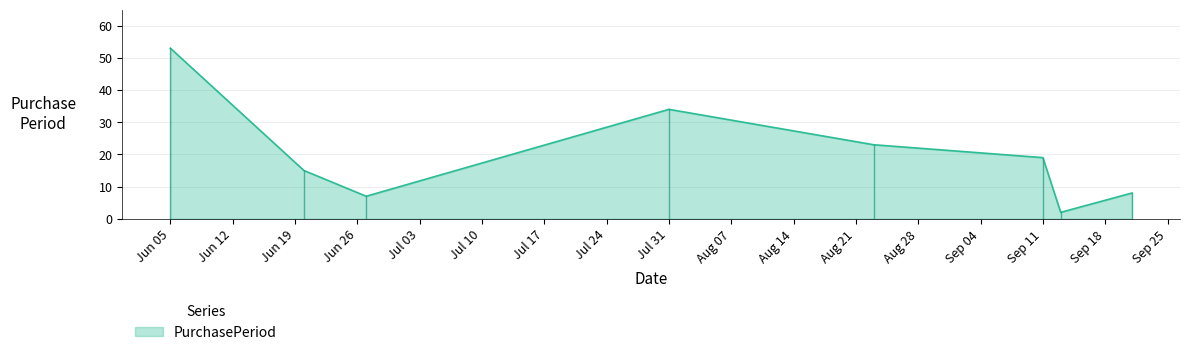

How many lines are shown in the chart?

1